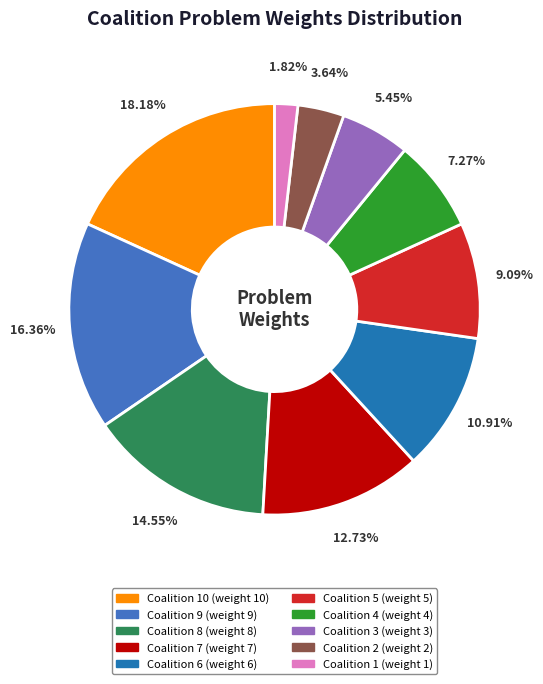

Does any single category account for the majority?

No